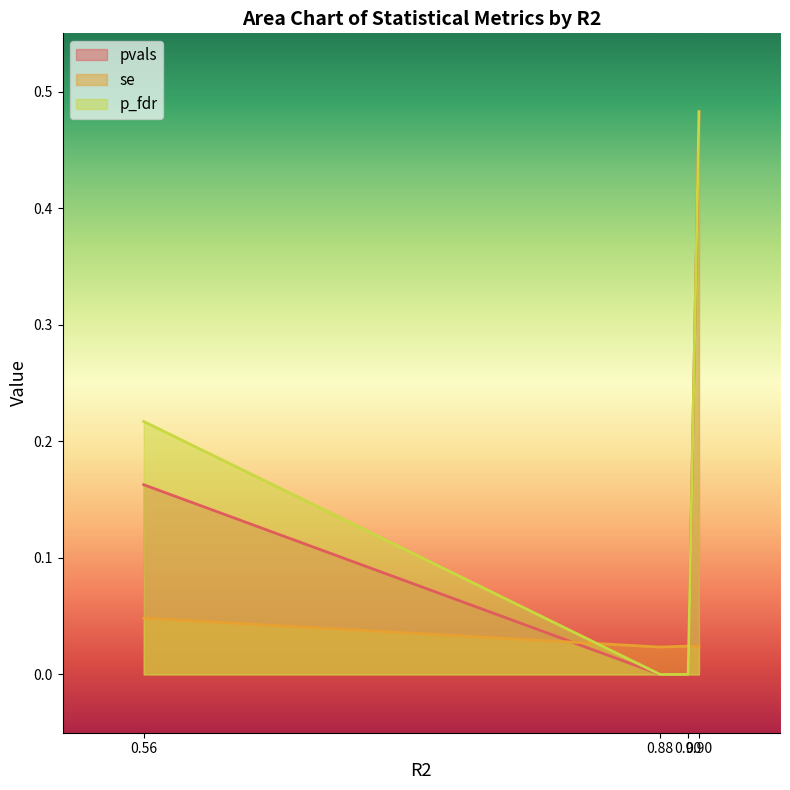

How many distinct data groups are displayed?

3